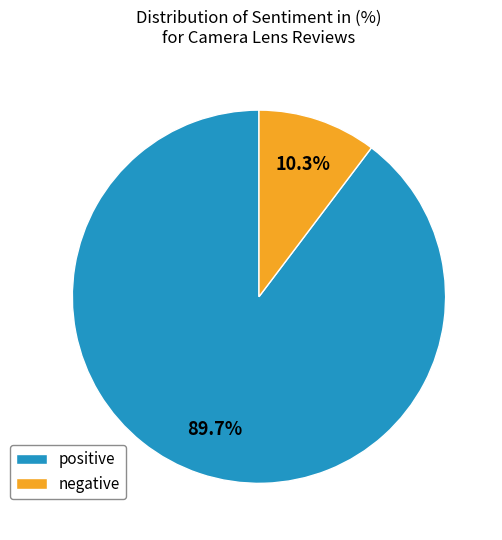

Which category has the biggest portion of the pie?

positive